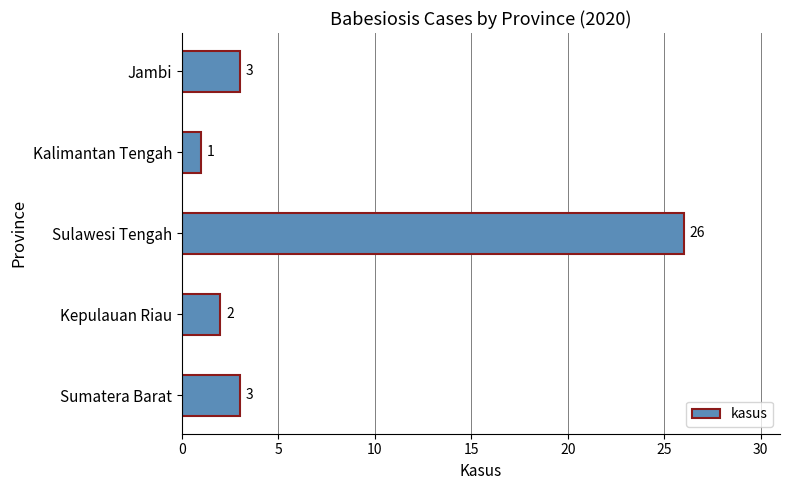

What is the approximate value at Jambi?

3